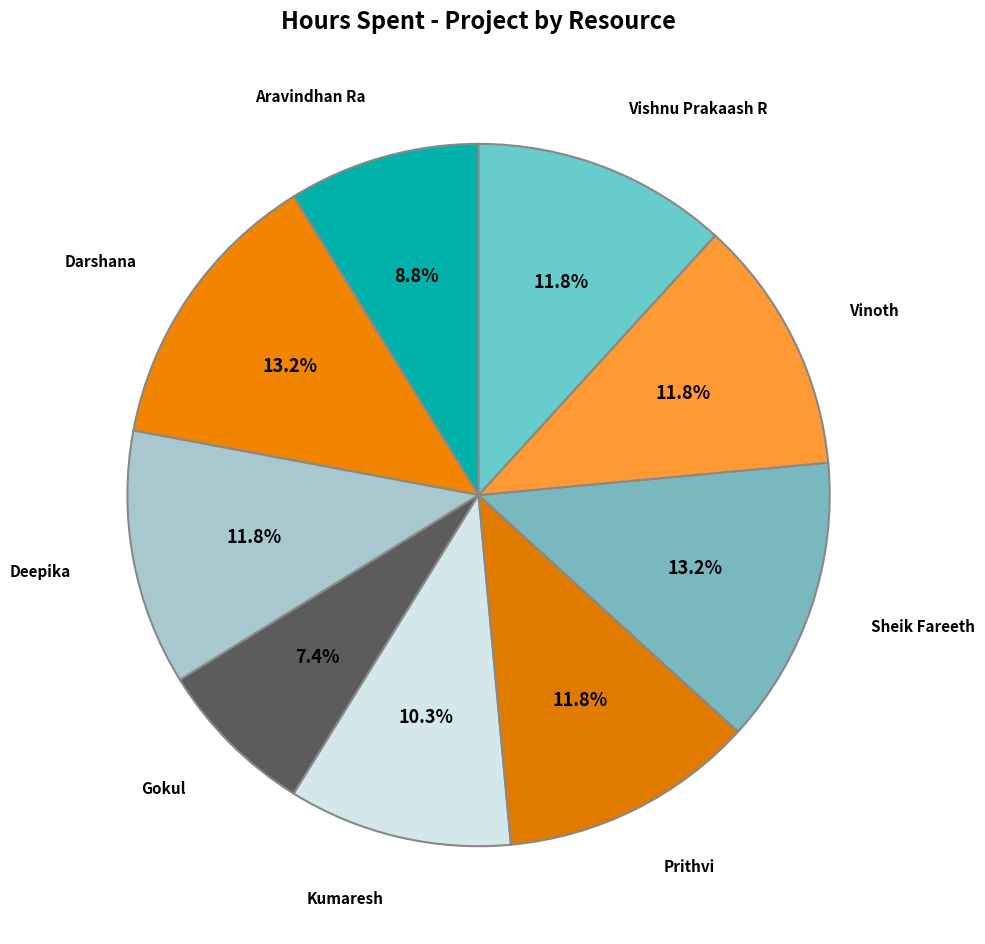

To the nearest percent, what is the difference between the Deepika and Gokul slice percentages?

4%